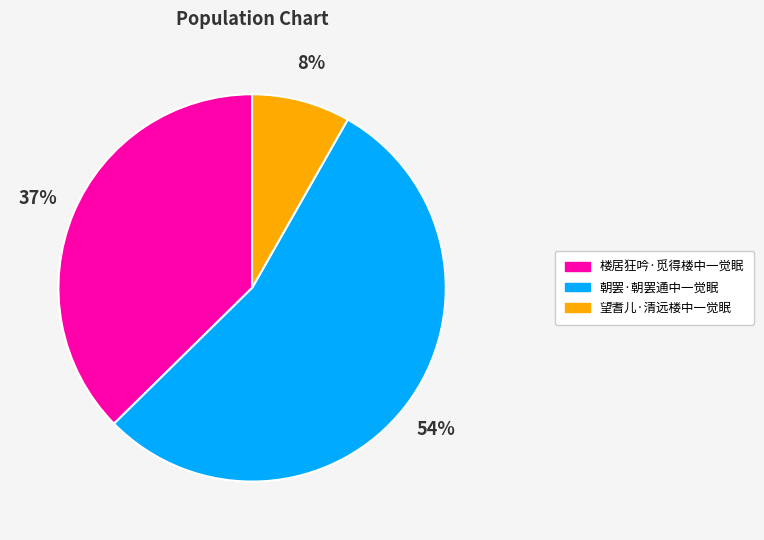

Combined, do 望耆儿·清远楼中一觉眠 and 楼居狂吟·觅得楼中一觉眠 account for over 50%?

No